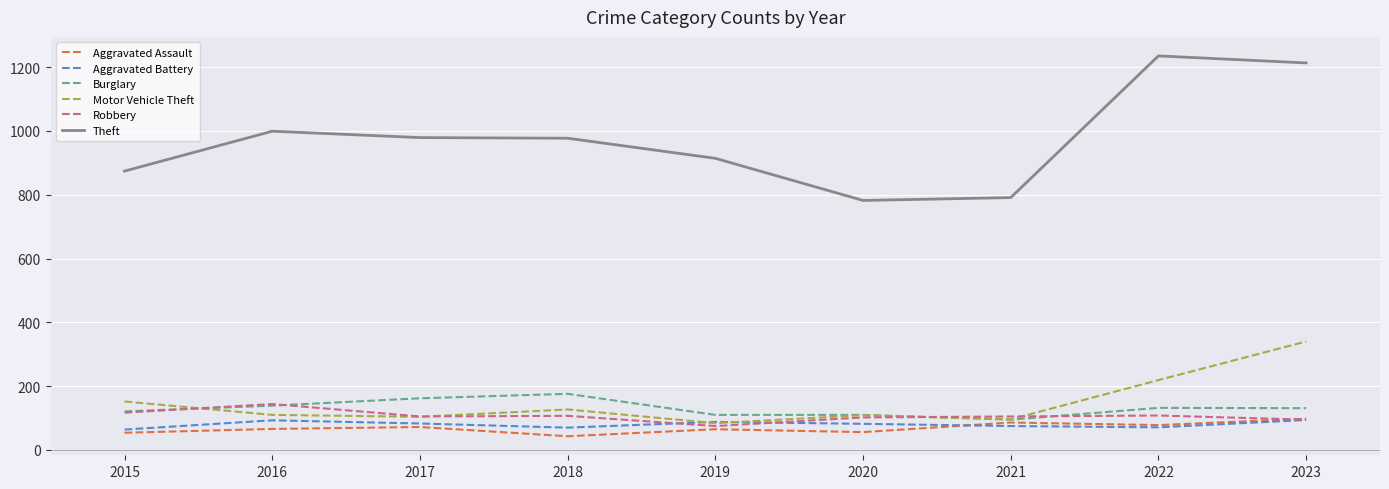

What is the approximate value of Aggravated Battery at 2022?

71